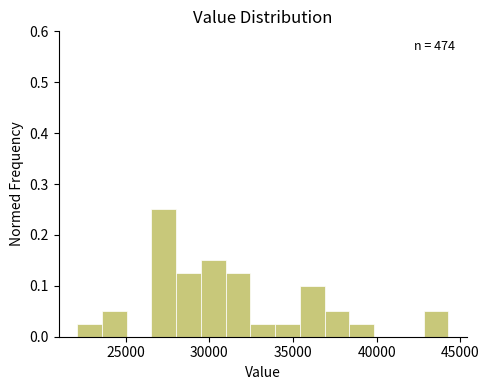

Around what value on the x-axis is the tallest bar? Give the approximate position of its centre, as read against the axis.

27500